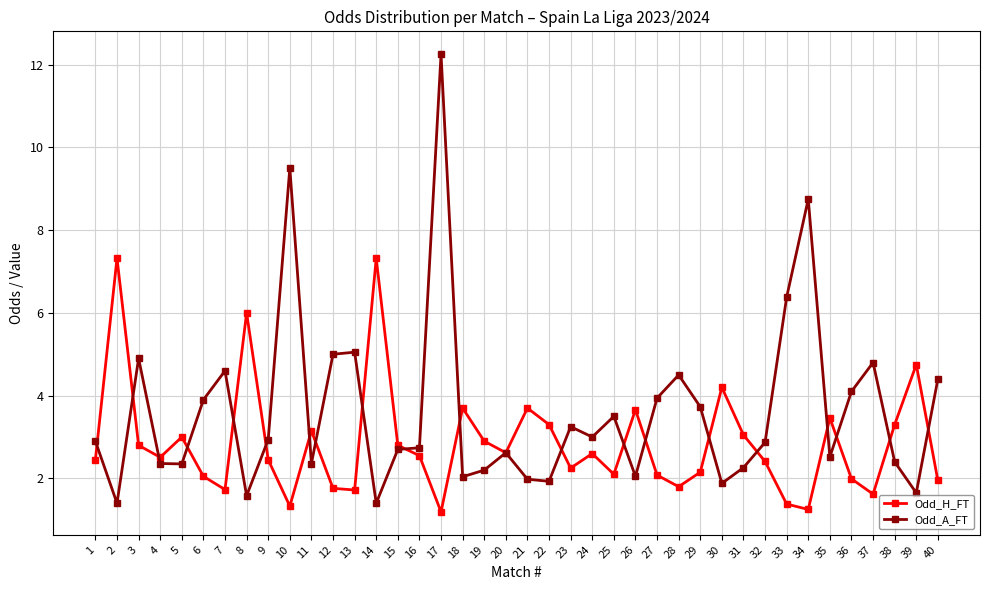

List the series in order of their peak value, highest first.

Odd_A_FT, Odd_H_FT